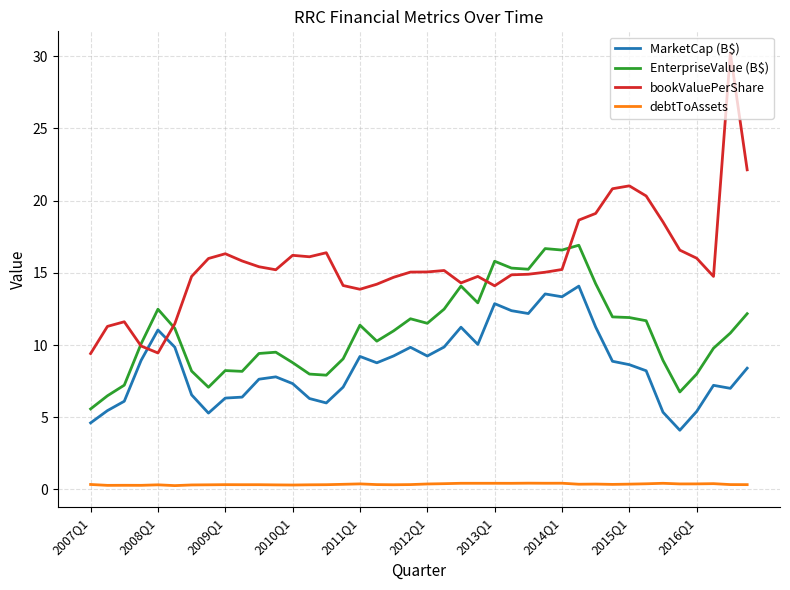

Which series has the largest total across all categories?

bookValuePerShare